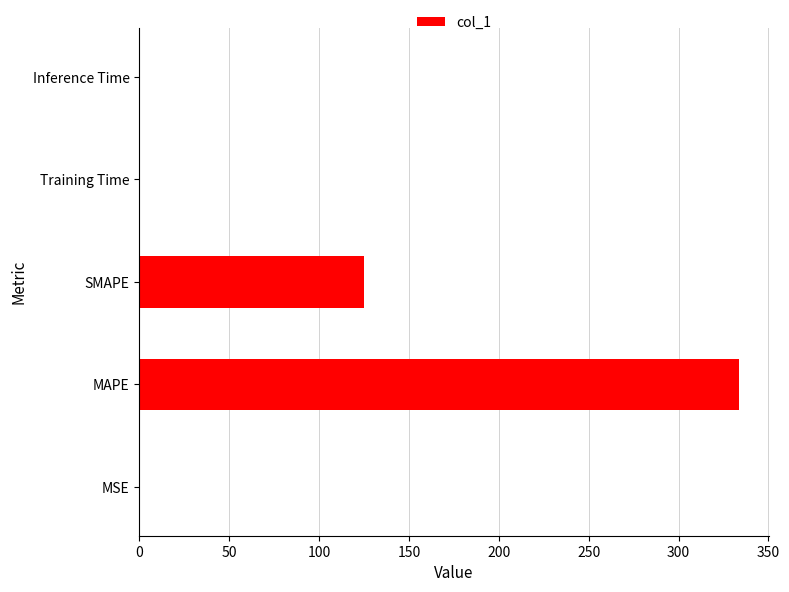

What is the greatest value displayed?

333.7